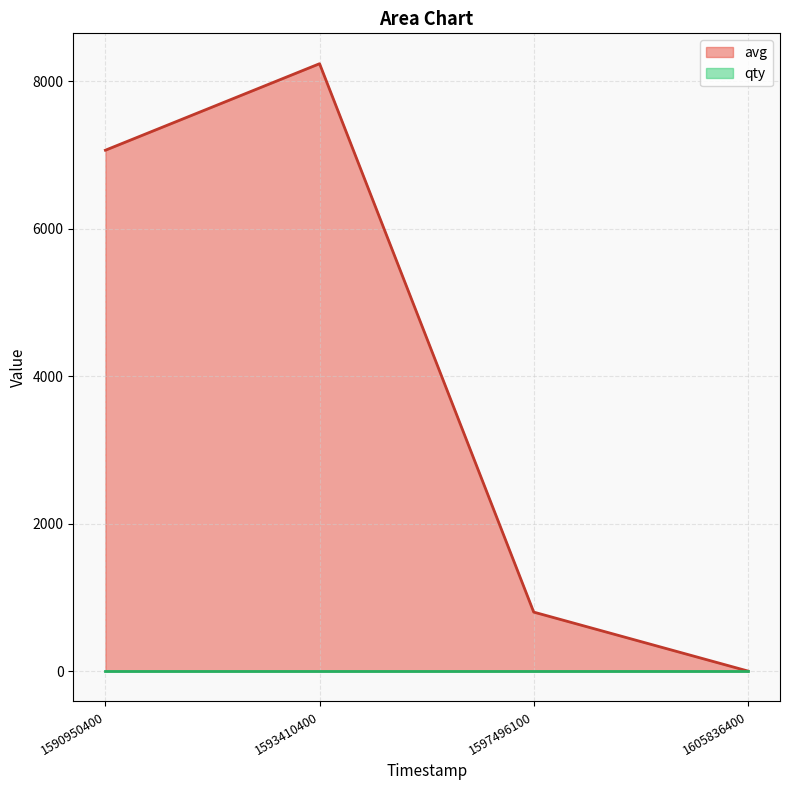

What is the average value?

4025